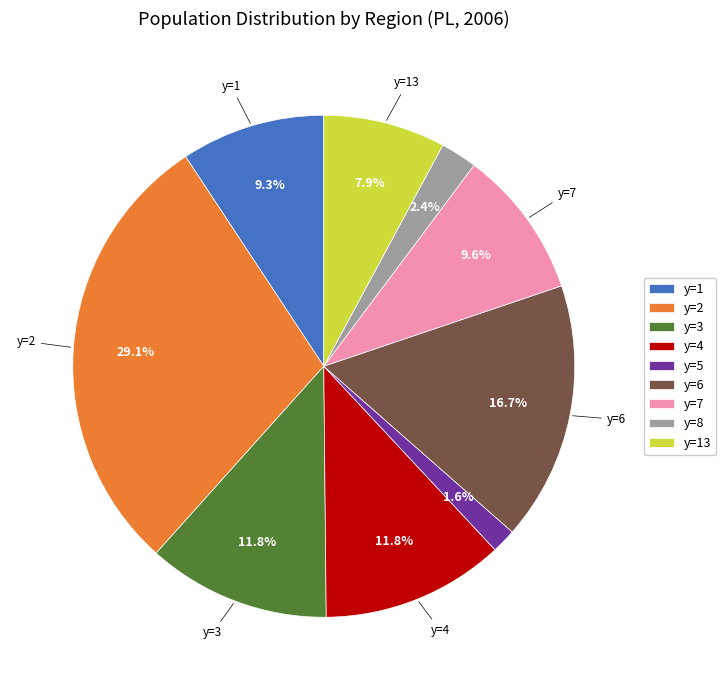

How much of the chart is everything except y=7?

90.4%